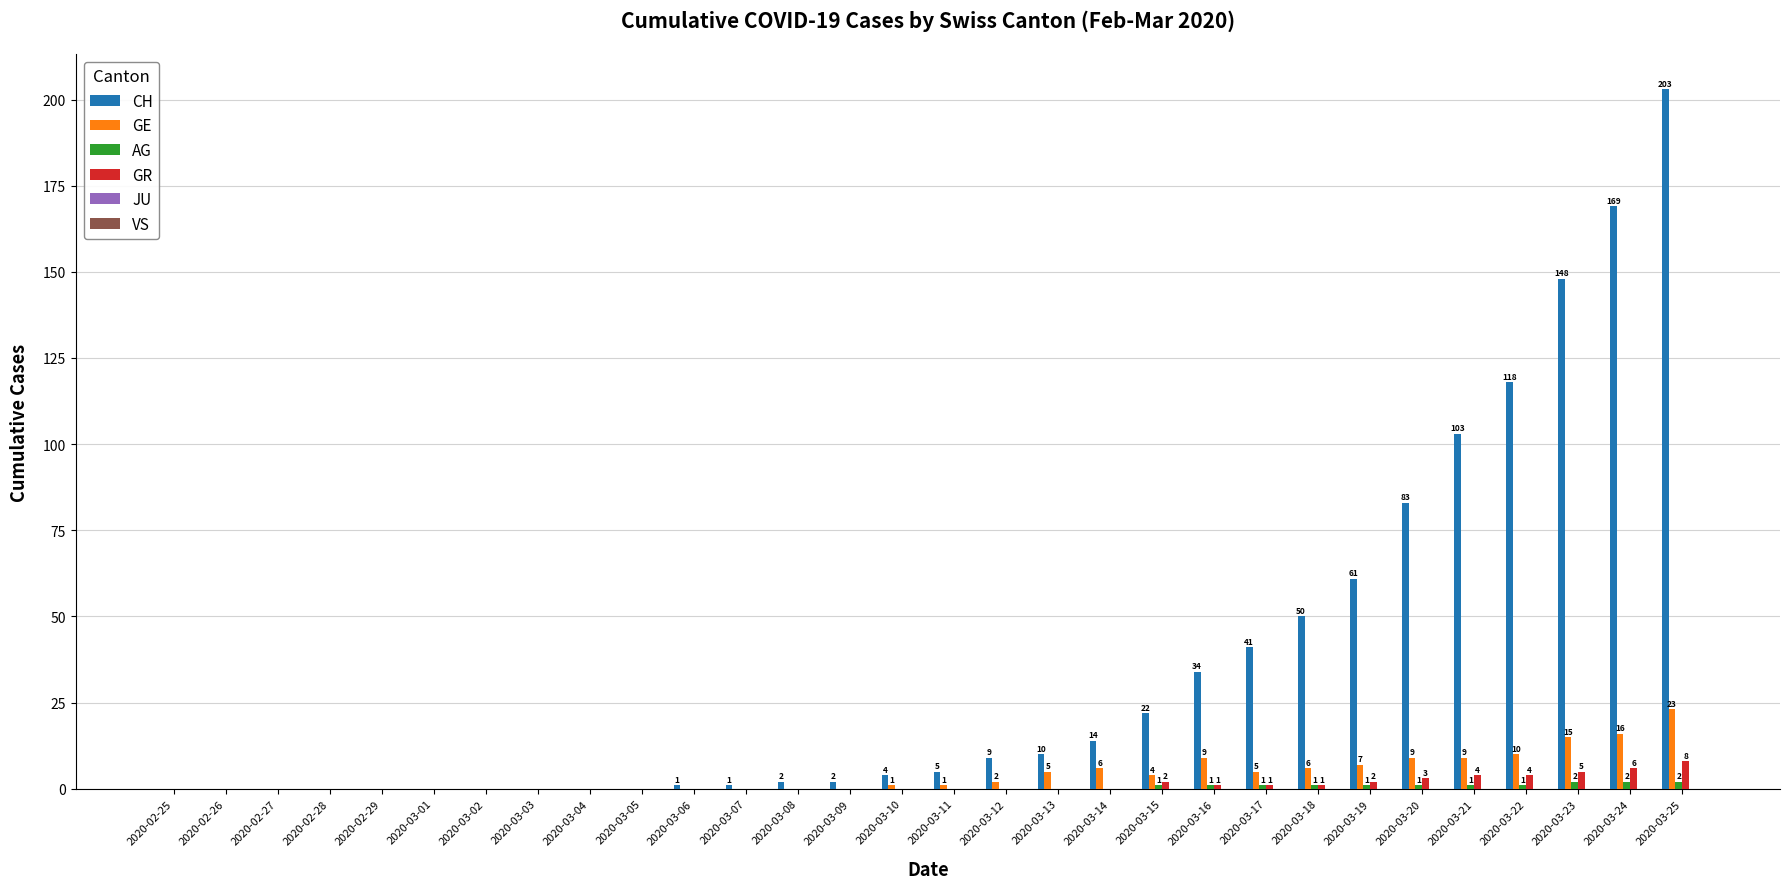

Which category has the highest value across all series?

2020-03-25